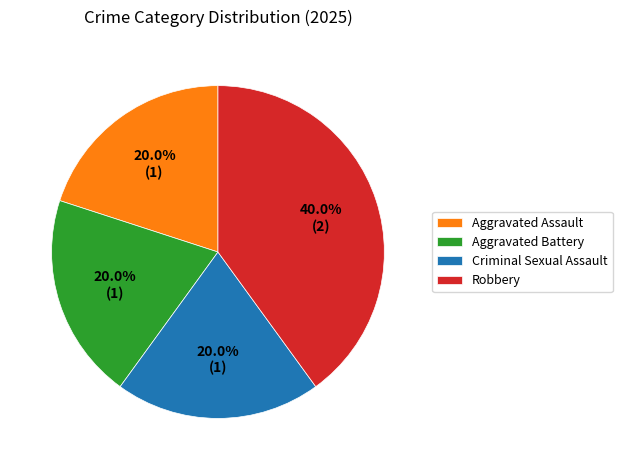

The Robbery slice represents 50% of the pie. True or false?

False